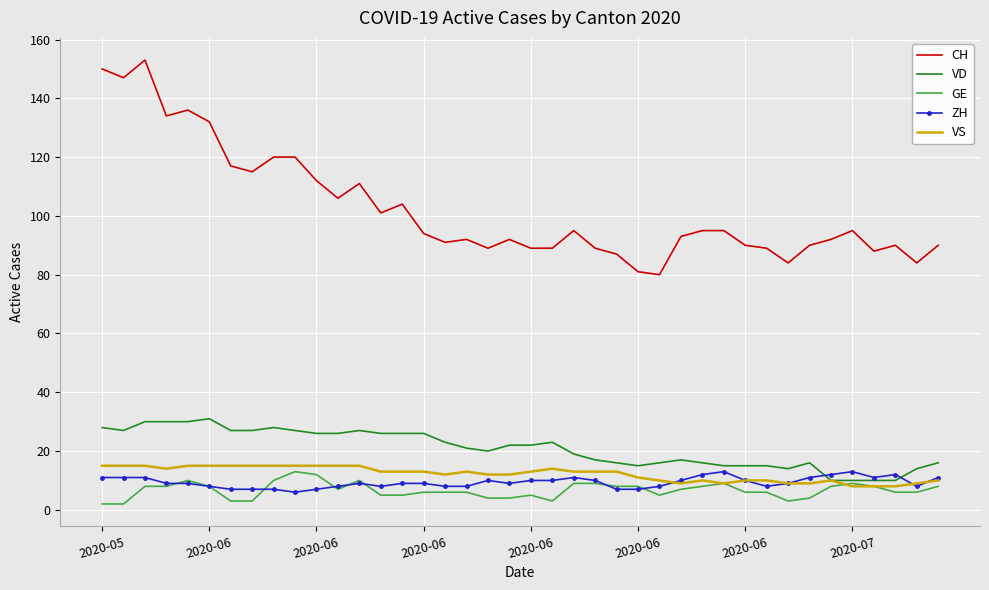

What is the maximum value for ZH?

13